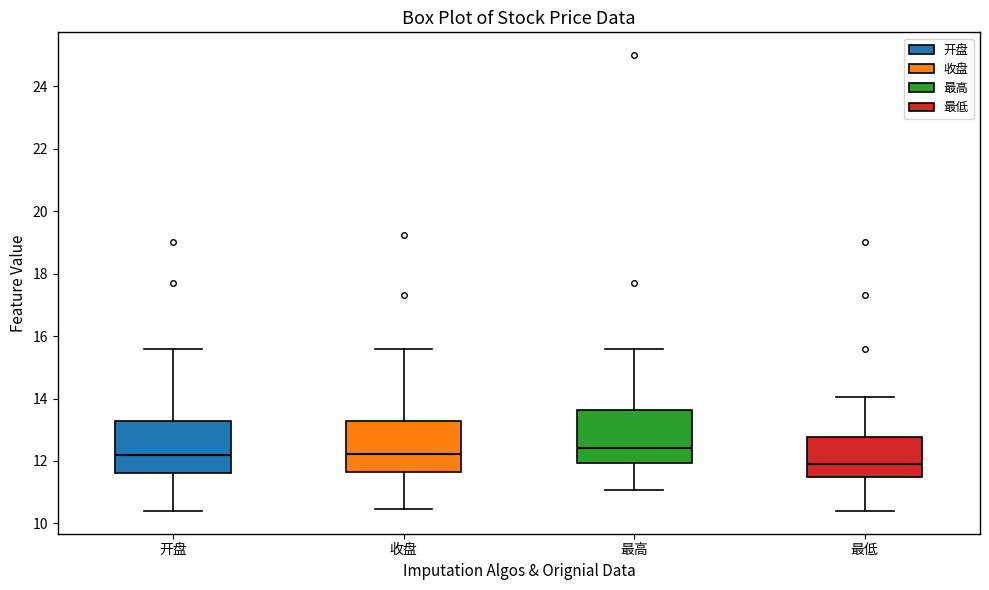

Which box's median line is the lowest?

最低